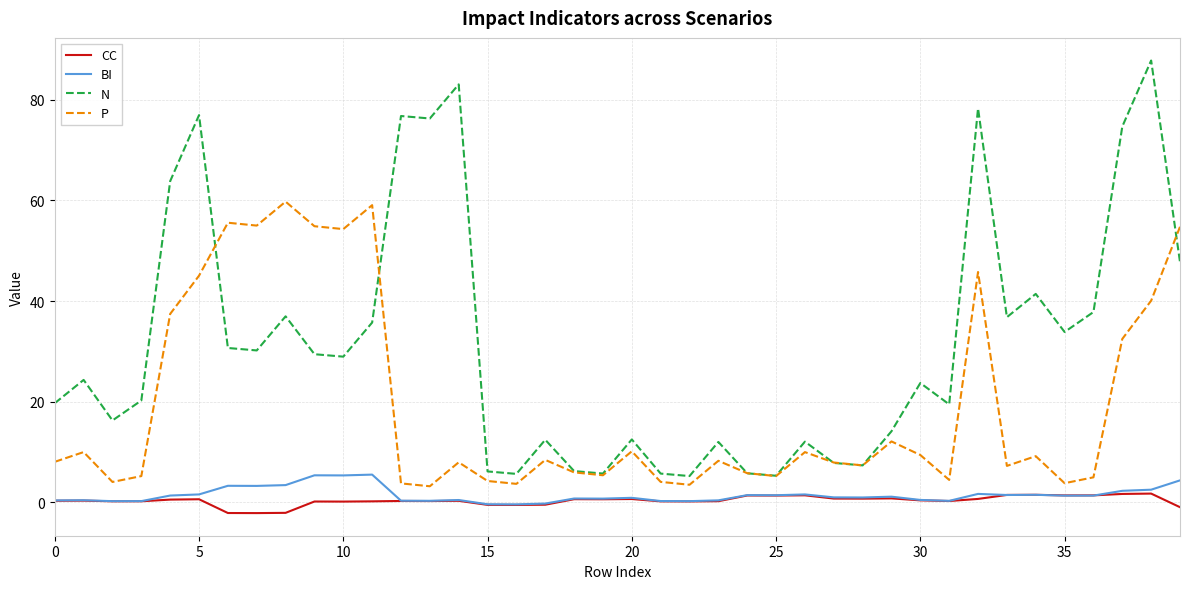

Which series has the widest spread of values?

N